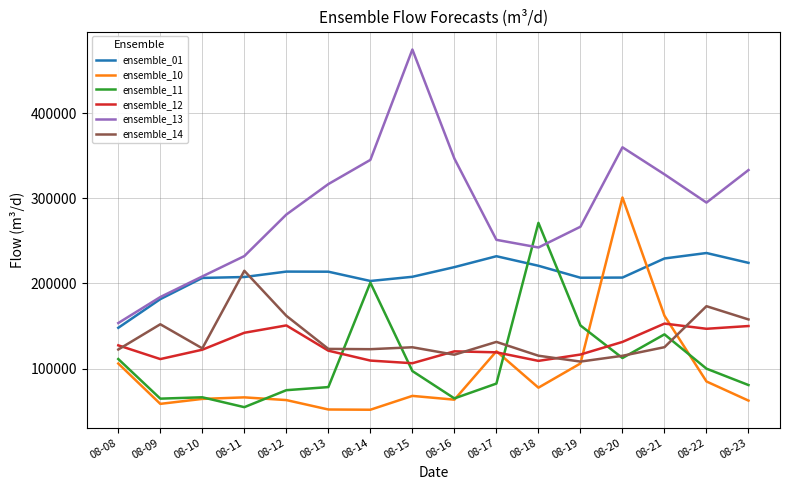

At how many categories does at least one series exceed 189777?

14